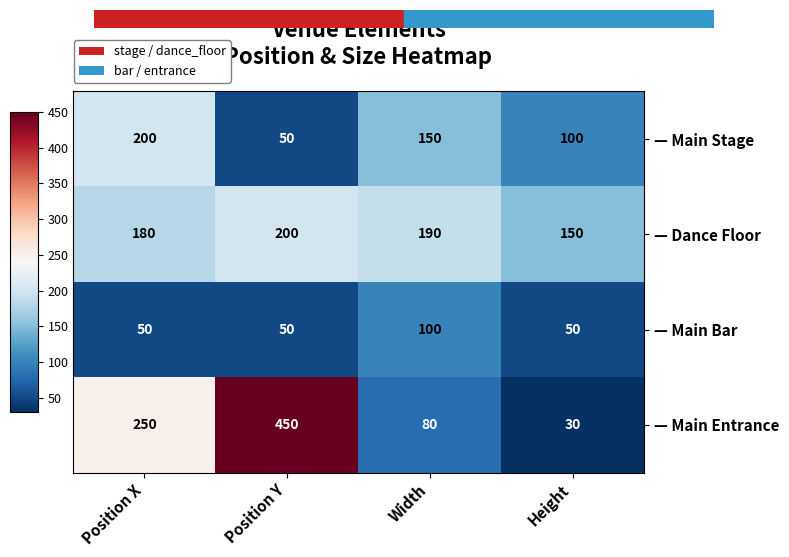

Which series has the widest spread of values?

— Main Entrance